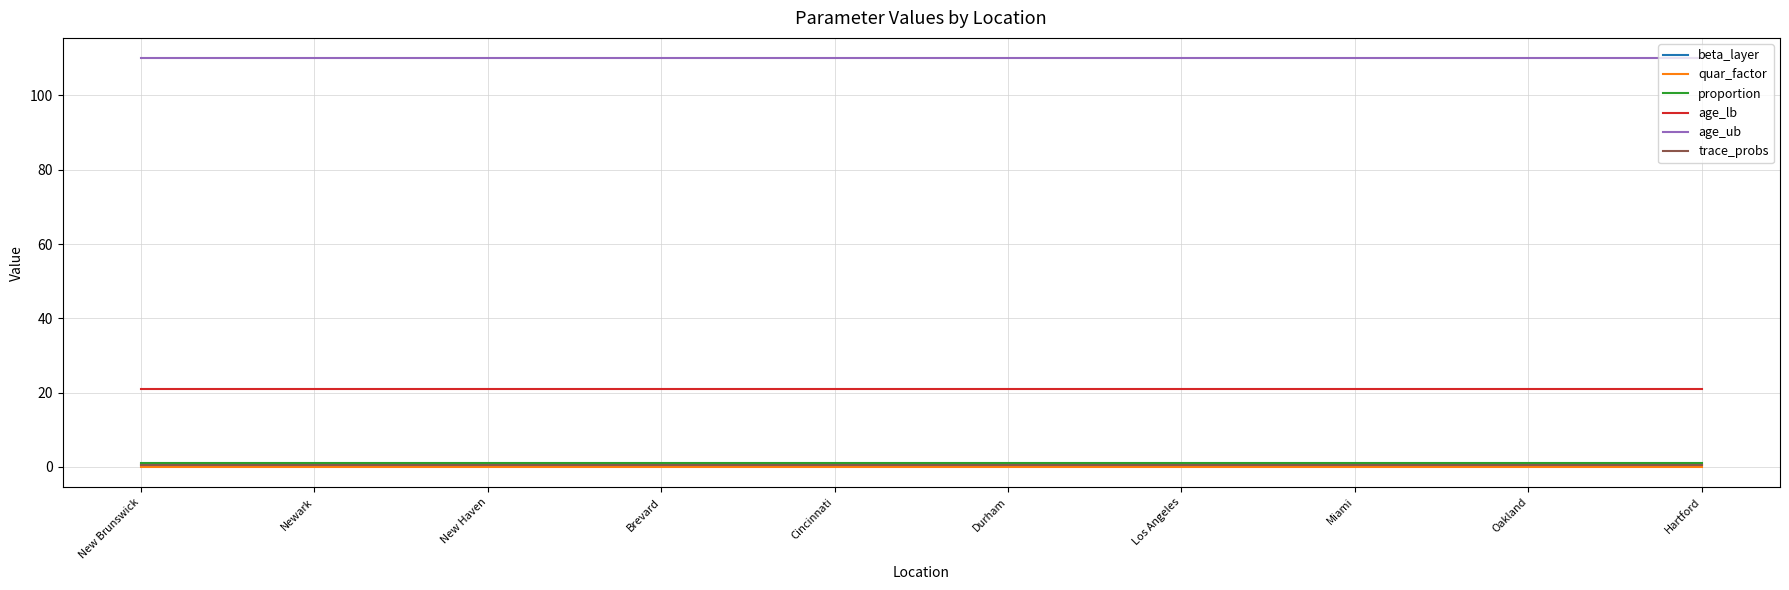

Is this an area chart (filled region under the line)?

No